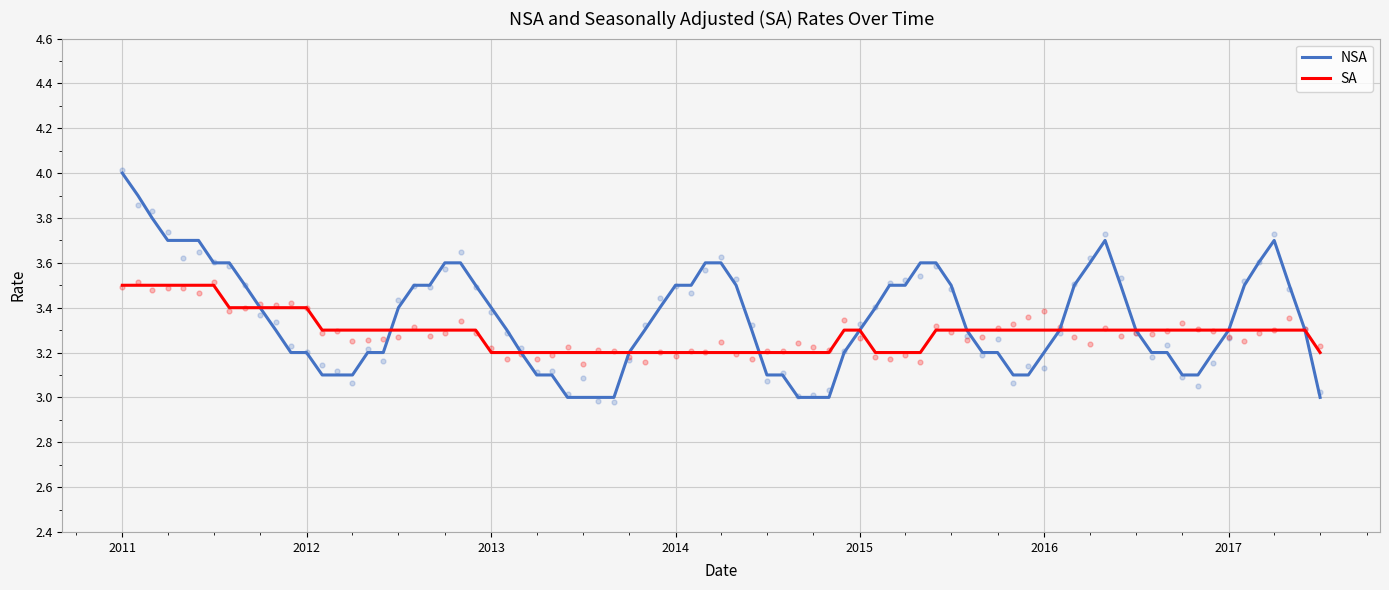

At which label does NSA reach its peak?

2011